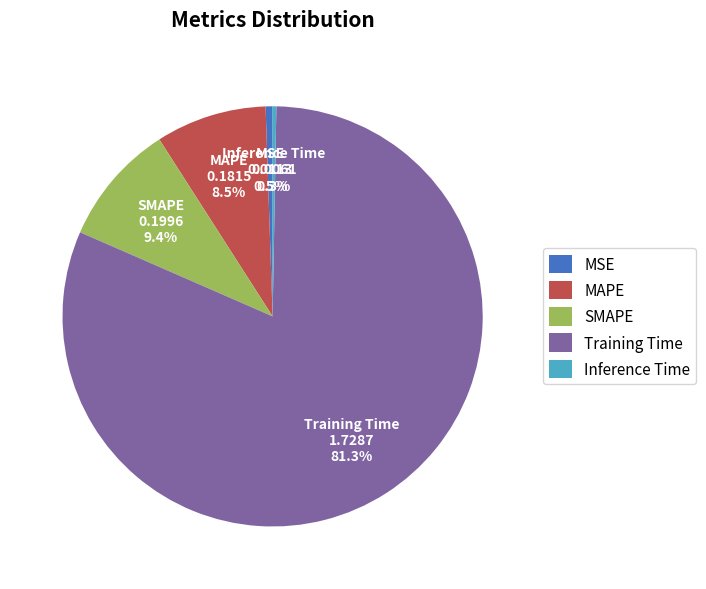

What is the largest slice in the pie chart?

Training Time